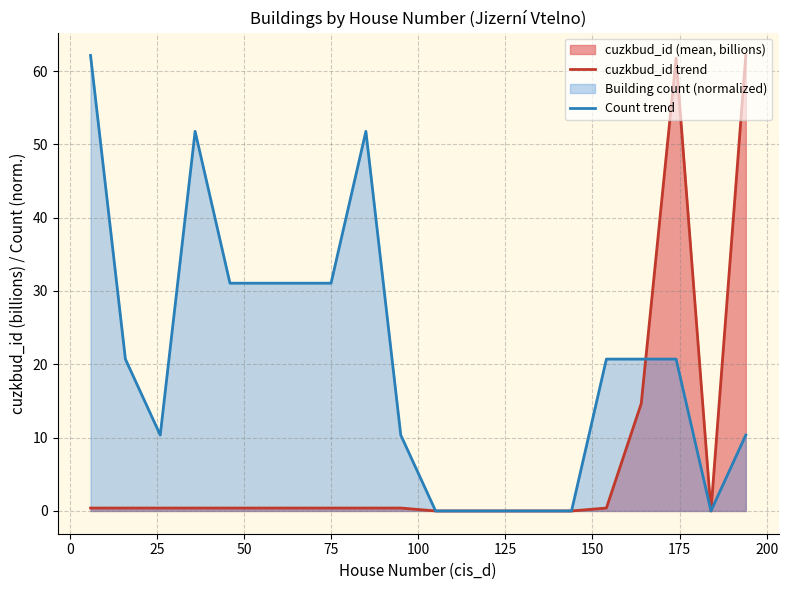

How many data points does each series have?

20